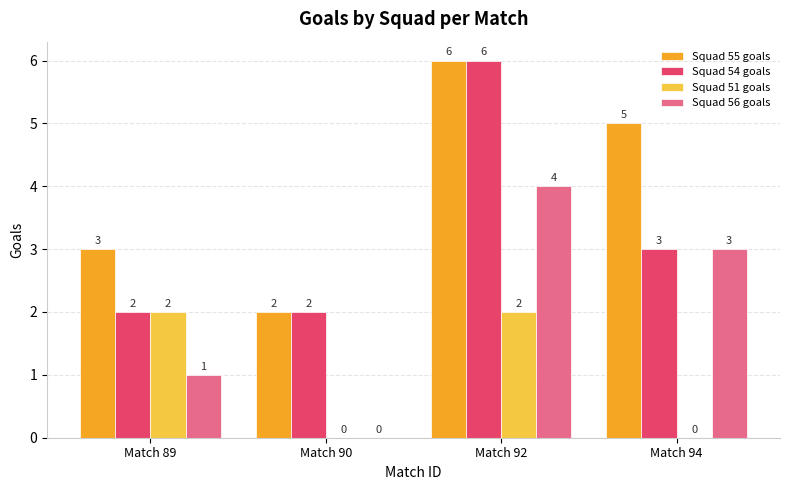

Are the bars horizontal?

No